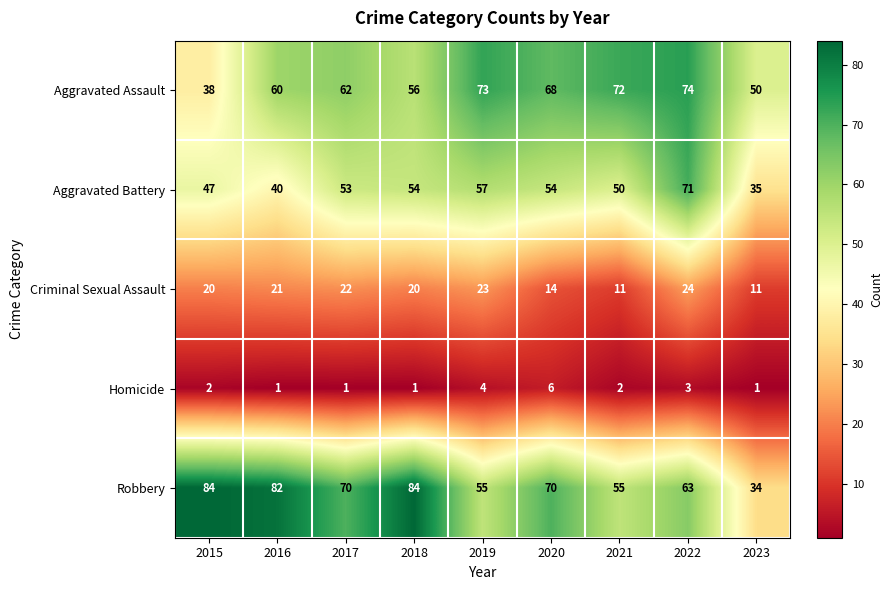

Read the Criminal Sexual Assault value at 2022, to the nearest 10.

20